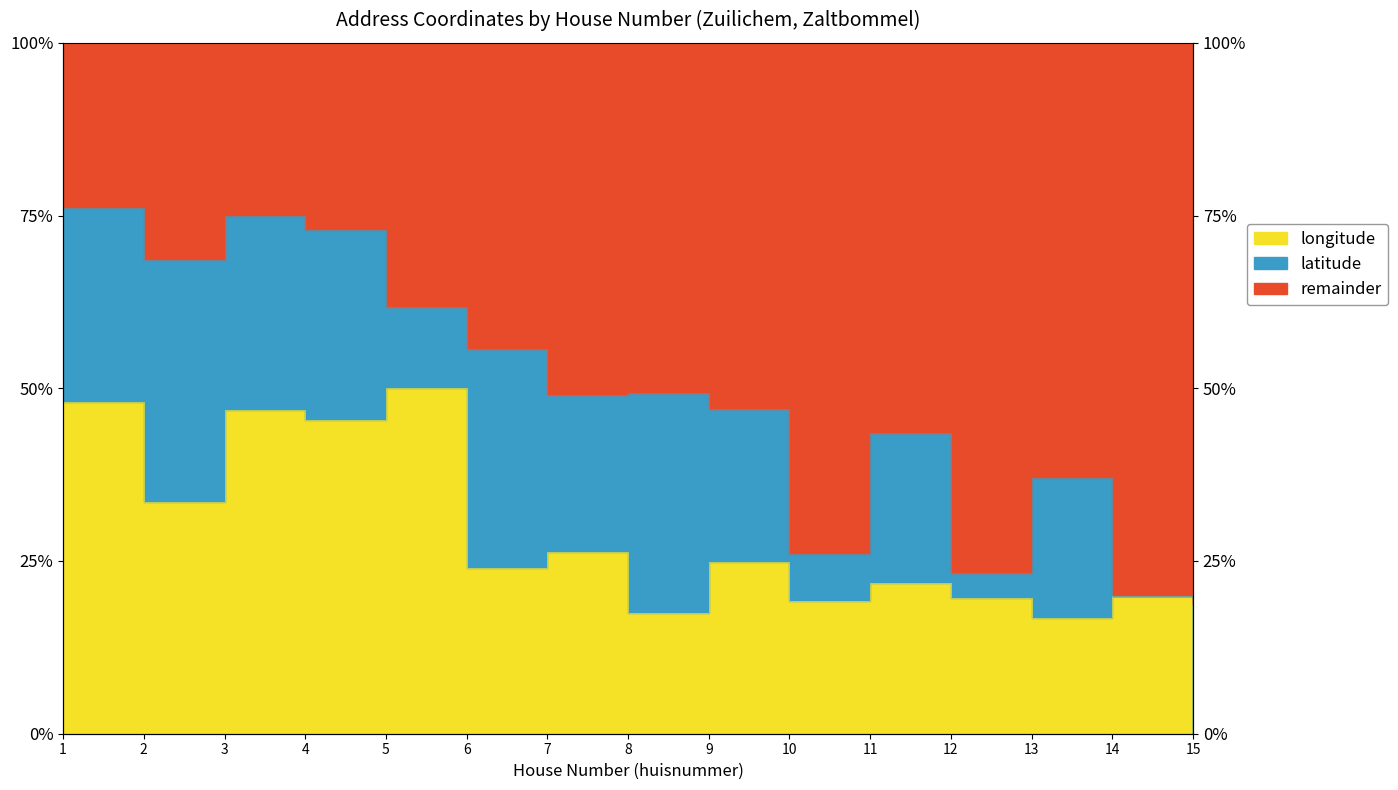

Reading left to right, extract all data points from this chart.

1=0.5	2=0.3	3=0.5	4=0.5	5=0.5	6=0.2	7=0.3	8=0.2	9=0.2	10=0.2	11=0.2	12=0.2	13=0.2	14=0.2	15=0.0